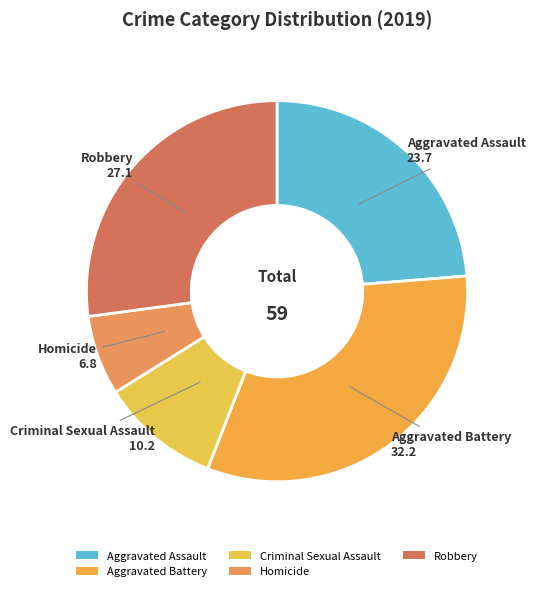

Count the number of slices in the pie.

5